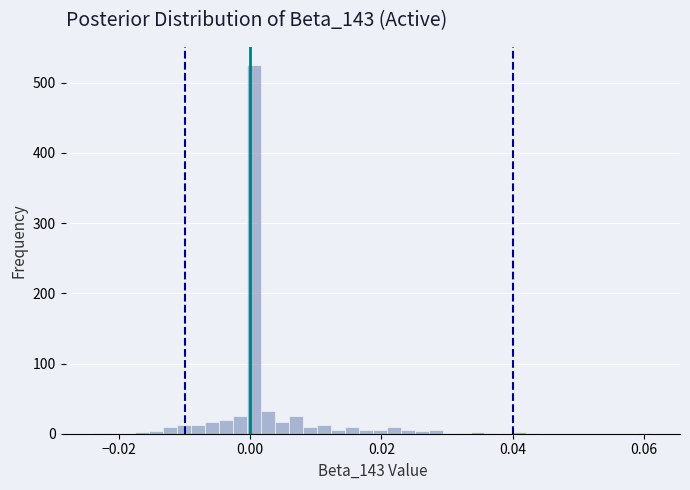

Read against the x-axis, roughly where is the centre of the tallest bar?

0.000